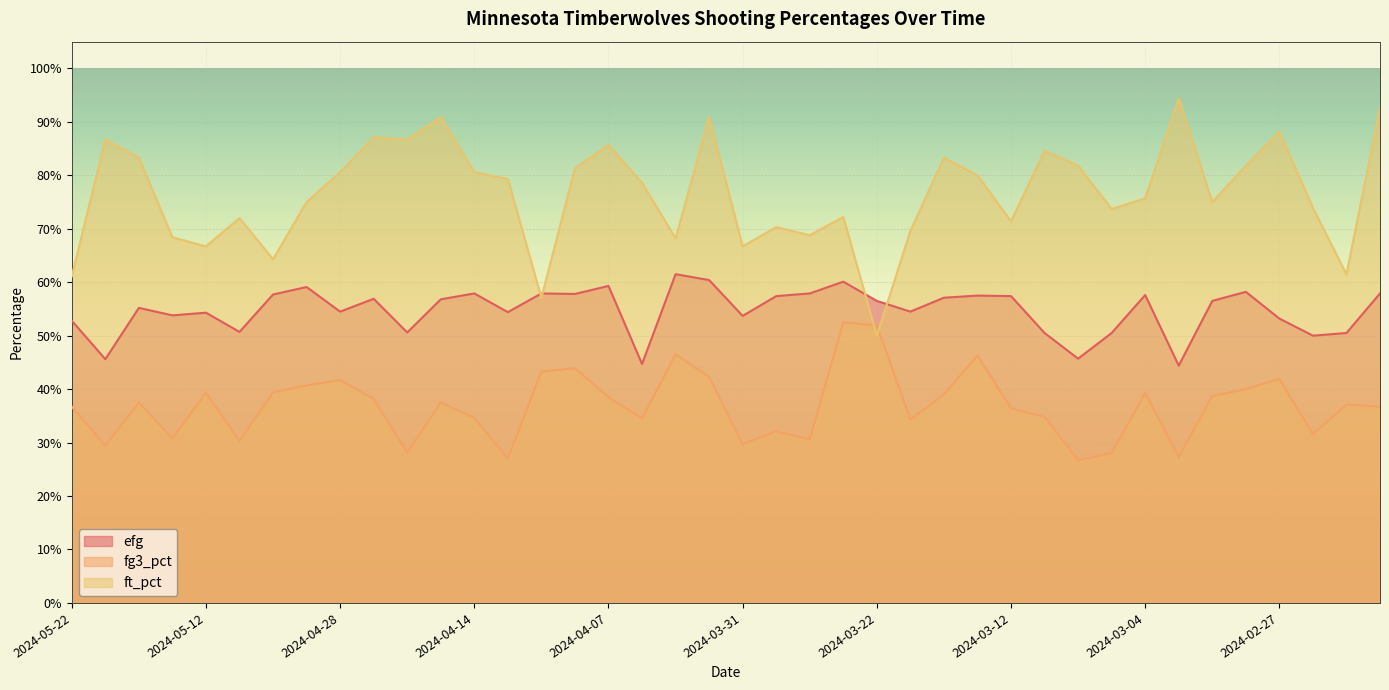

How many interior local peaks does the ft_pct series have?

12